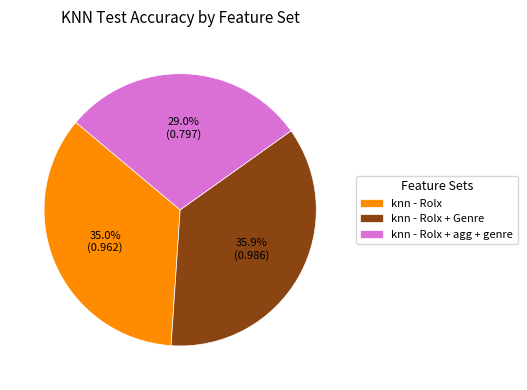

Between knn - Rolx and knn - Rolx + agg + genre, which is larger?

knn - Rolx